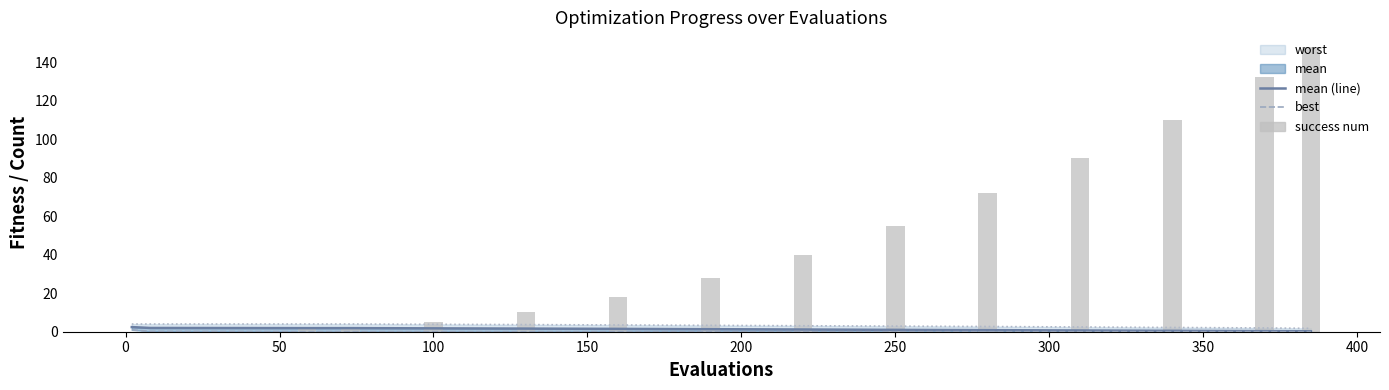

Is the value of worst (line) at 200 greater than the value of best at 200?

Yes